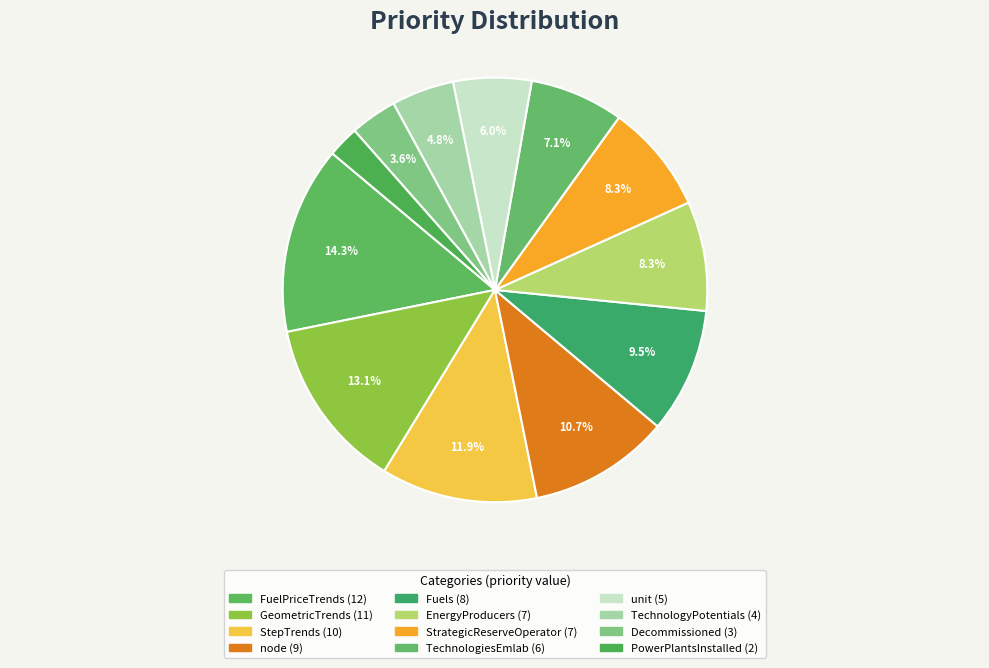

What is the largest slice in the pie chart?

FuelPriceTrends